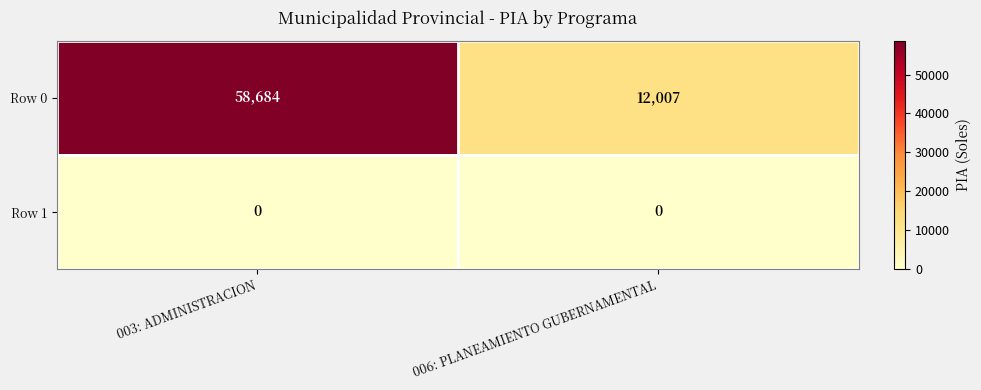

Between 003: ADMINISTRACION and 006: PLANEAMIENTO GUBERNAMENTAL, which series saw the biggest shift?

Row 0